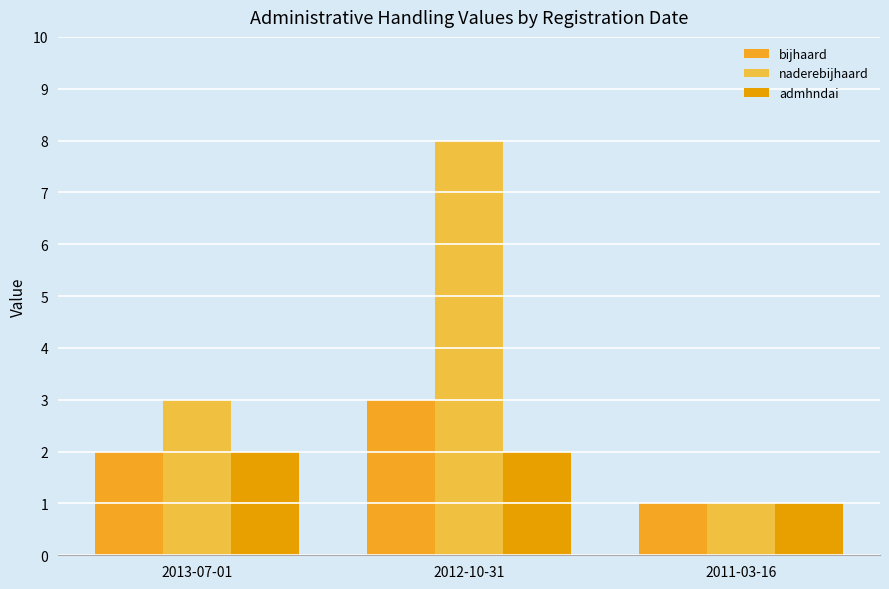

Reading left to right, list all the values displayed in this chart.

bijhaard: 2013-07-01=2	2012-10-31=3	2011-03-16=1
naderebijhaard: 2013-07-01=3	2012-10-31=8	2011-03-16=1
admhndai: 2013-07-01=2	2012-10-31=2	2011-03-16=1